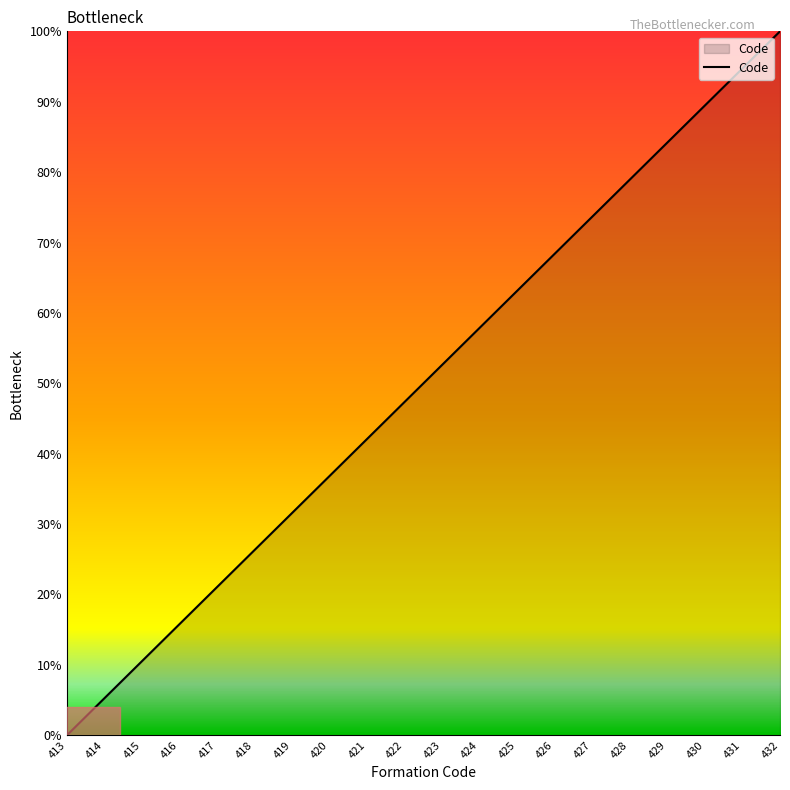

What is the difference between the second highest and minimum values?

94.7